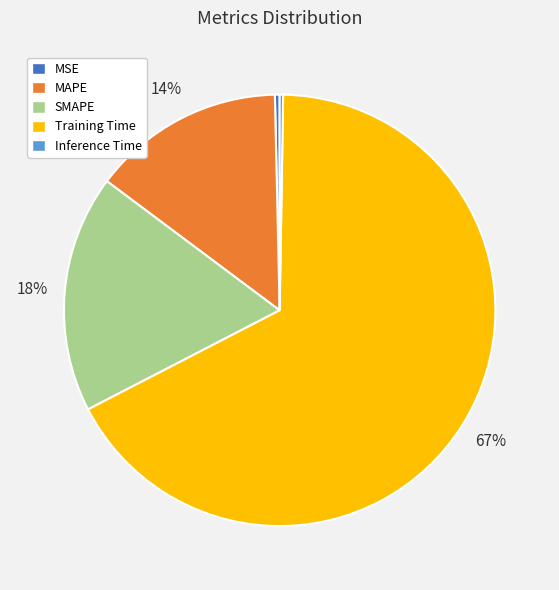

Which category accounts for the majority?

Training Time